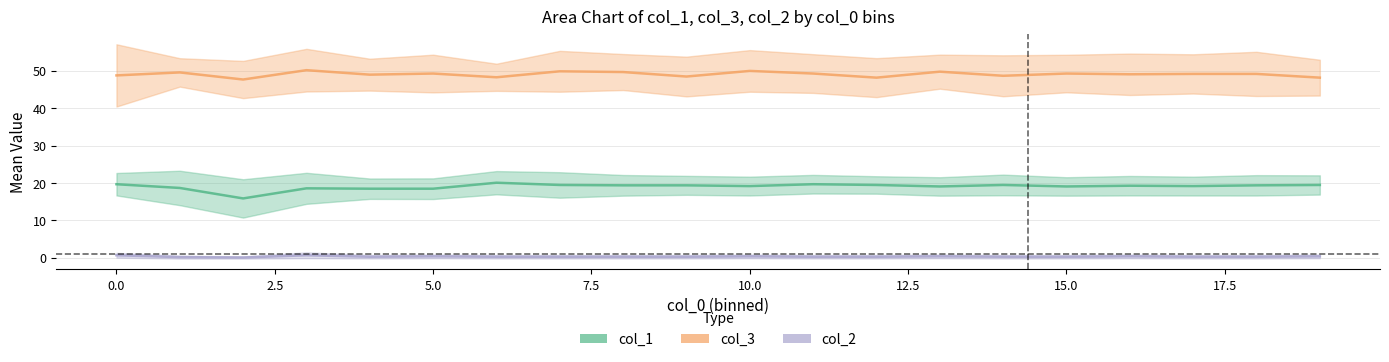

What are all the series names shown in the legend?

col_3, col_1, col_2